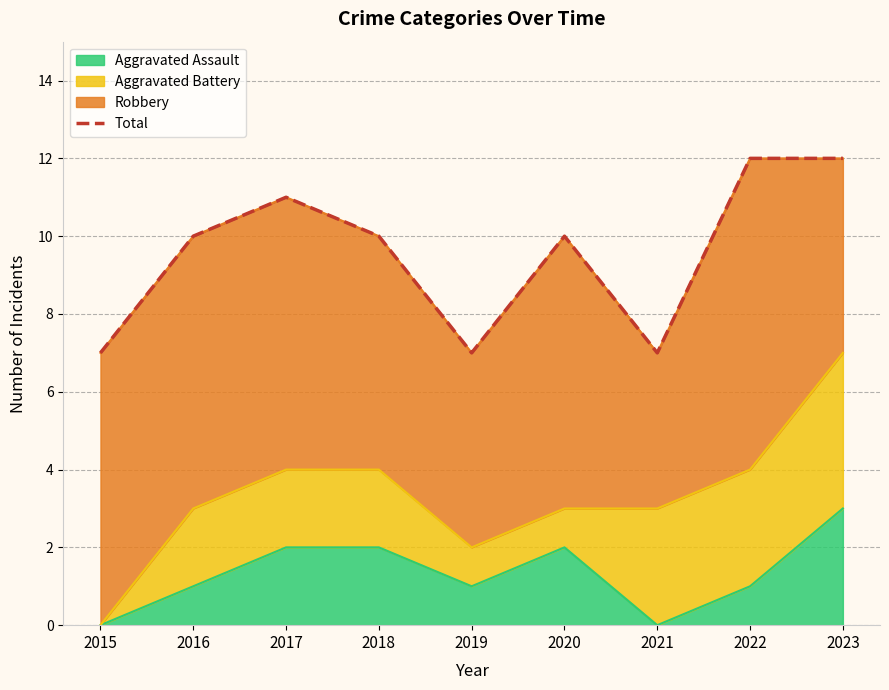

How many values are below 10?

3